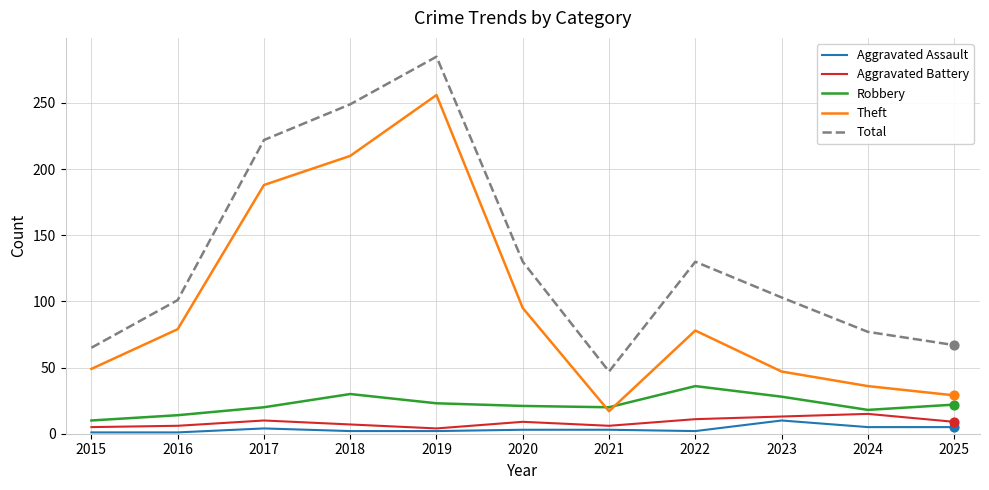

Which series has the largest total across all categories?

Total